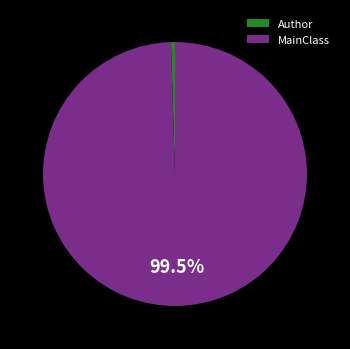

Is the sum of Author and MainClass greater than half?

Yes